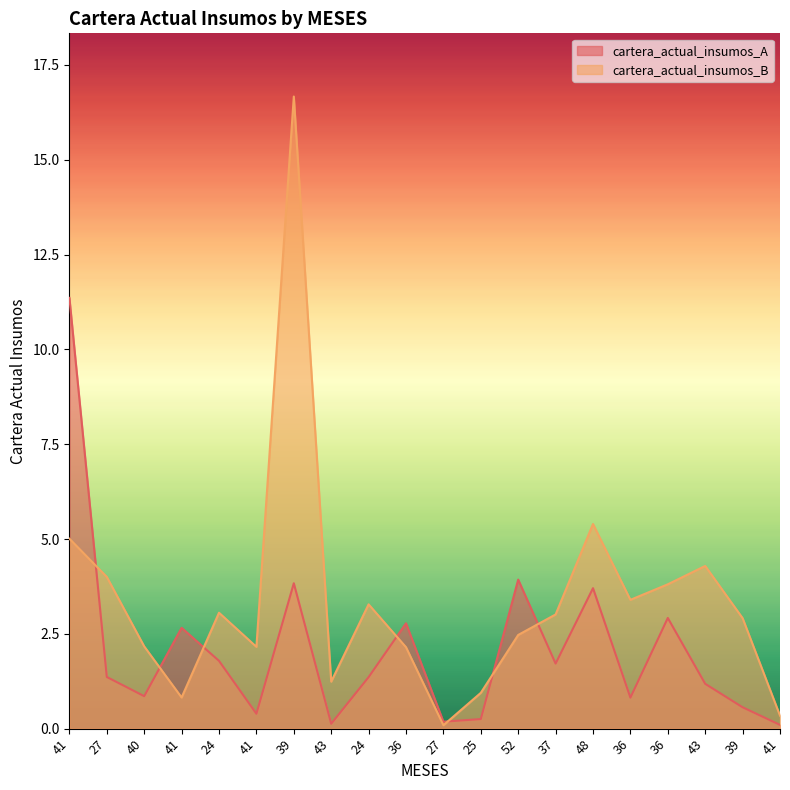

What is the sum of the cartera_actual_insumos_A values at 39 and 43?

0.7